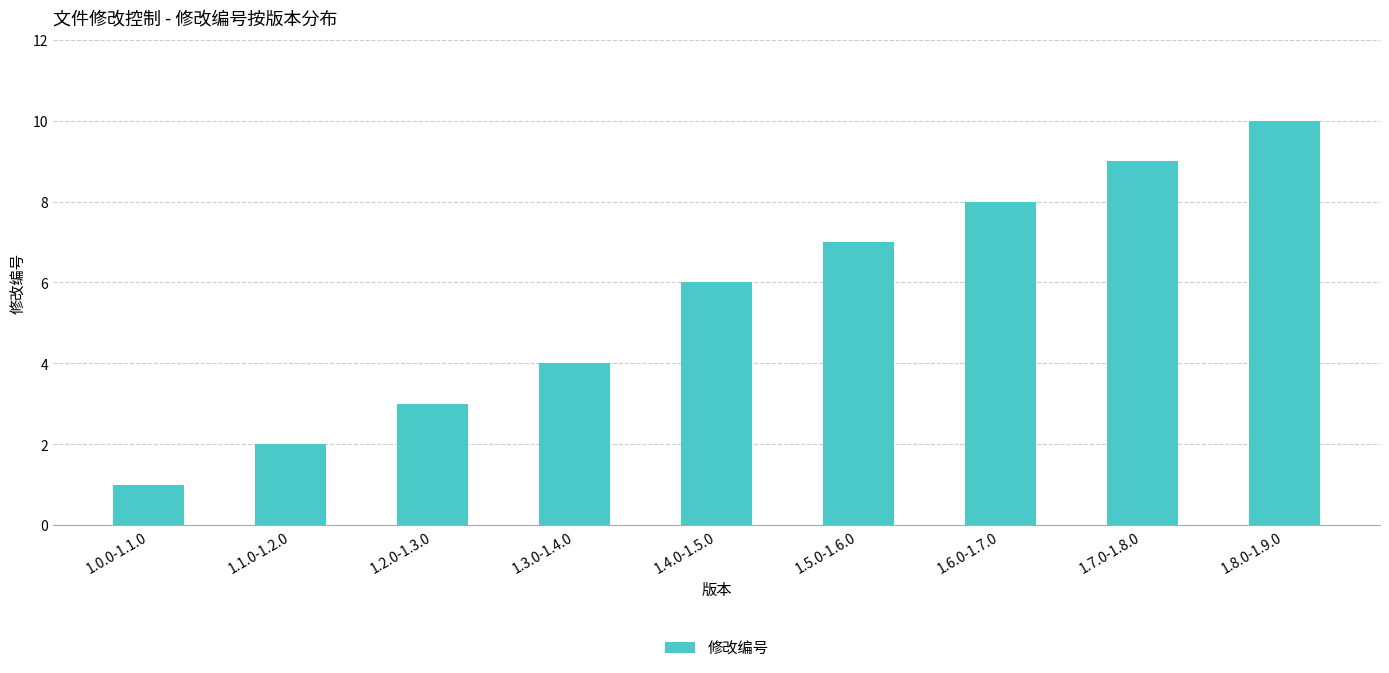

How many distinct data groups are displayed?

1